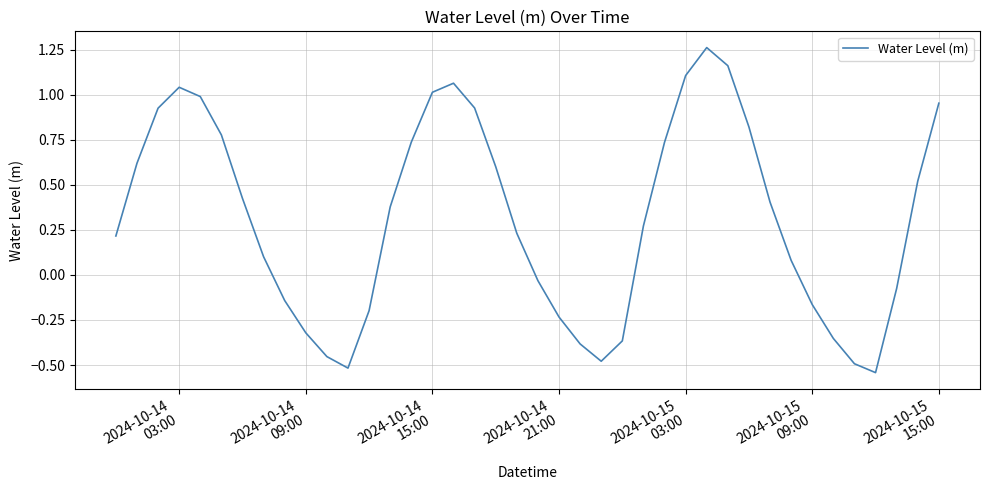

What is the difference between the maximum and minimum values?

1.8